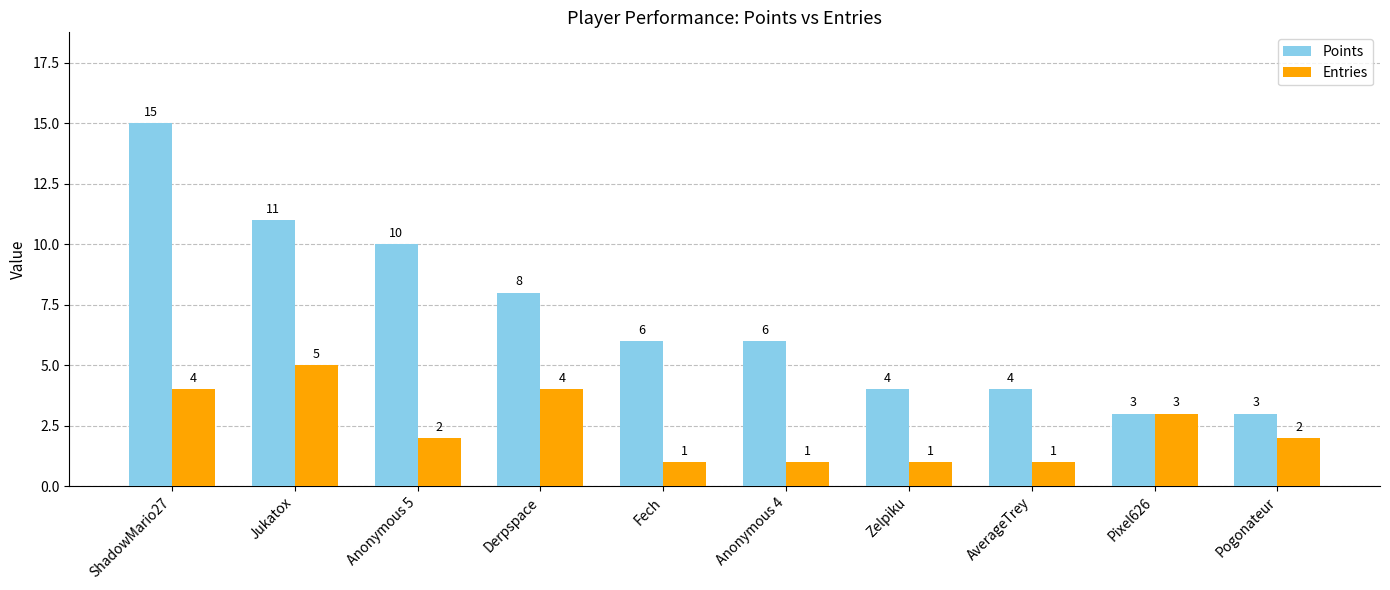

At Zelpiku, list the series in order from largest to smallest.

Points, Entries